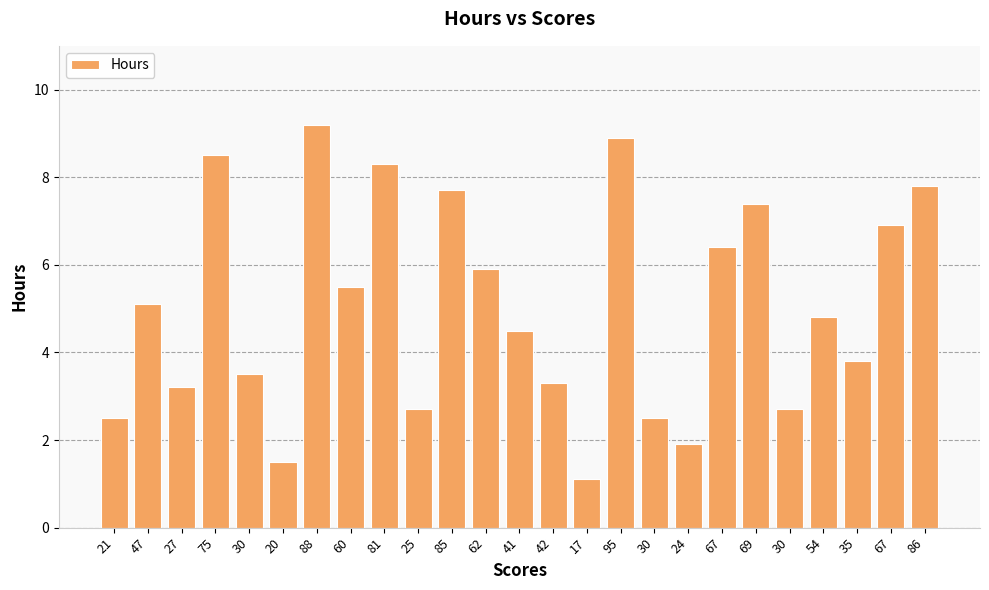

Approximately how many times larger is the value at 21 compared to 41?

0.6